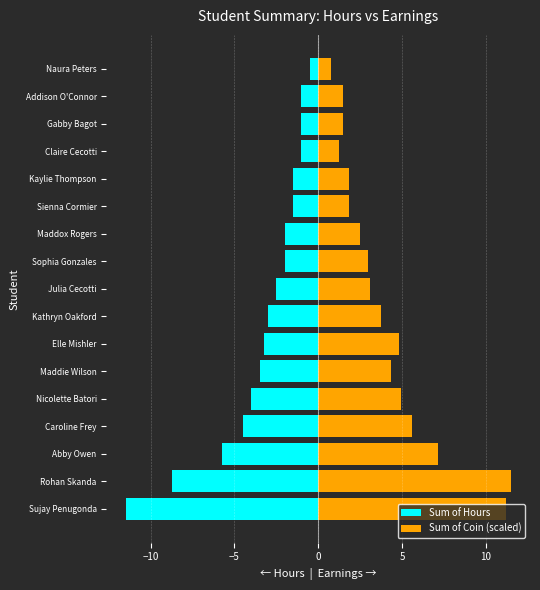

Between Elle Mishler and Kathryn Oakford, which series saw the biggest shift?

Sum of Coin (scaled)